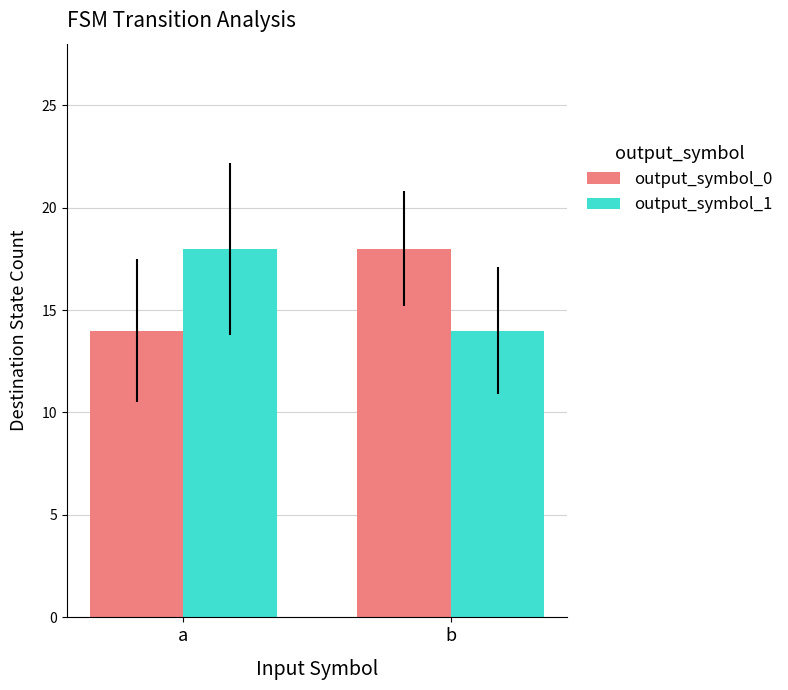

What are all the series names shown in the legend?

output_symbol_0, output_symbol_1